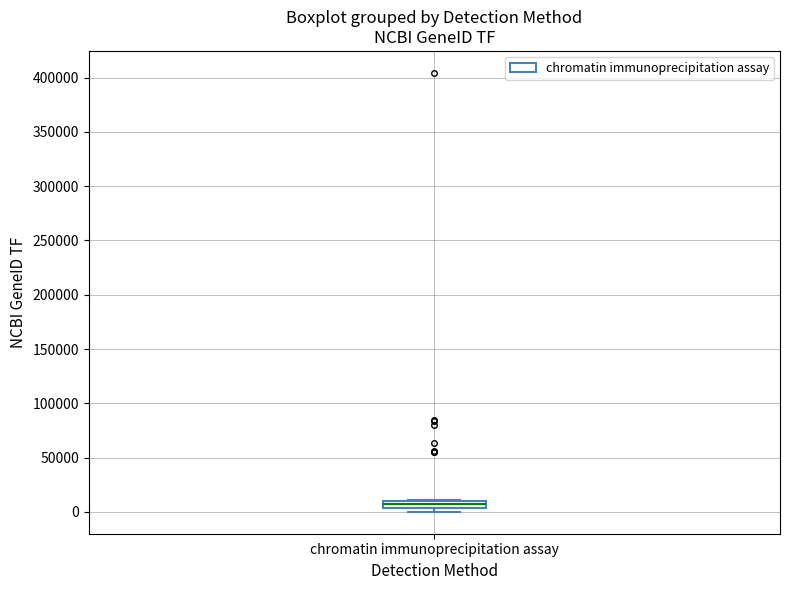

Where is the lower edge of the box for chromatin immunoprecipitation assay on the y-axis? The values are not printed on the chart, so give them approximately, as read against the axis.

5000